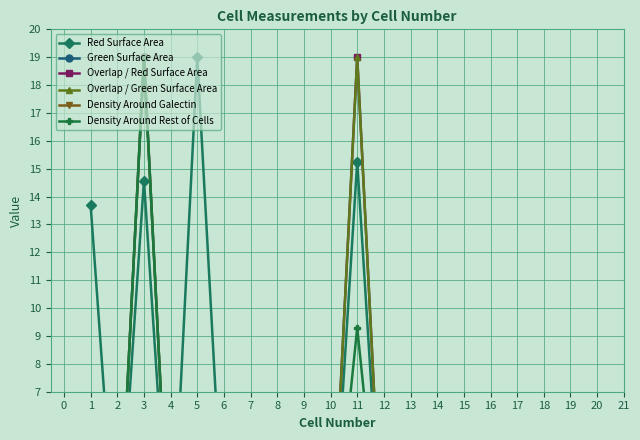

What is the difference between the maximum and minimum values in the Density Around Galectin series?

19.0